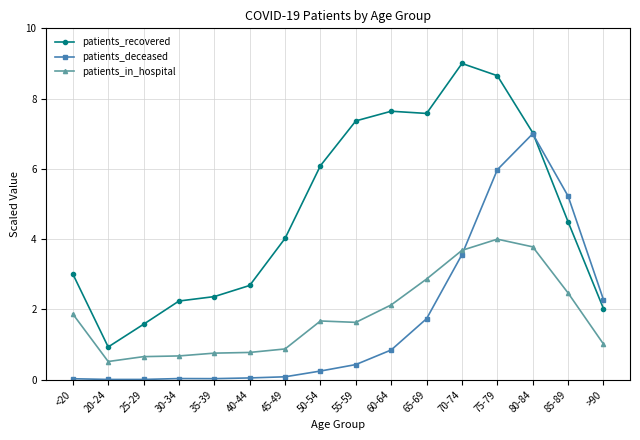

How many data points does each series have?

16